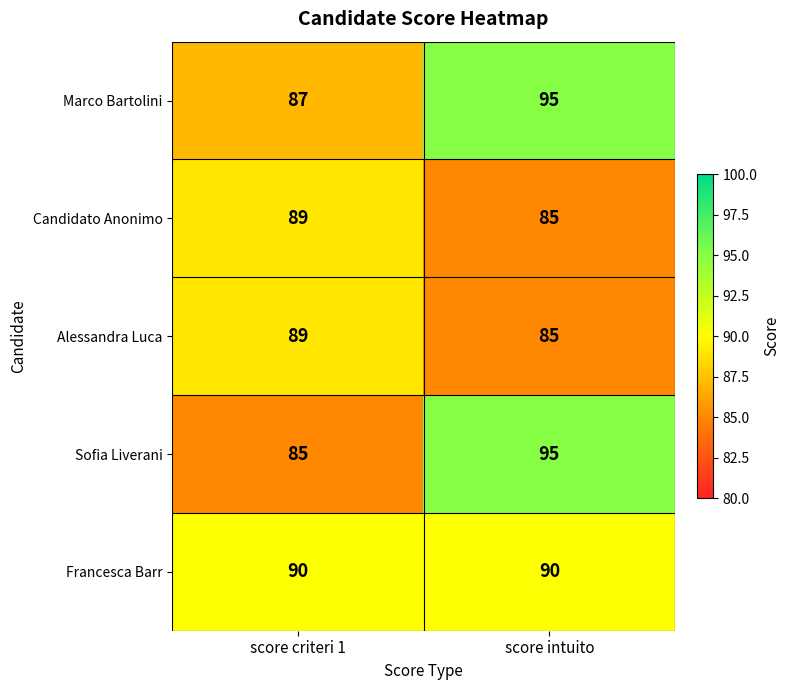

Reading left to right, list all the values displayed in this chart.

Marco Bartolini: score criteri 1=87	score intuito=95
Candidato Anonimo: score criteri 1=89	score intuito=85
Alessandra Luca: score criteri 1=89	score intuito=85
Sofia Liverani: score criteri 1=85	score intuito=95
Francesca Barr: score criteri 1=90	score intuito=90